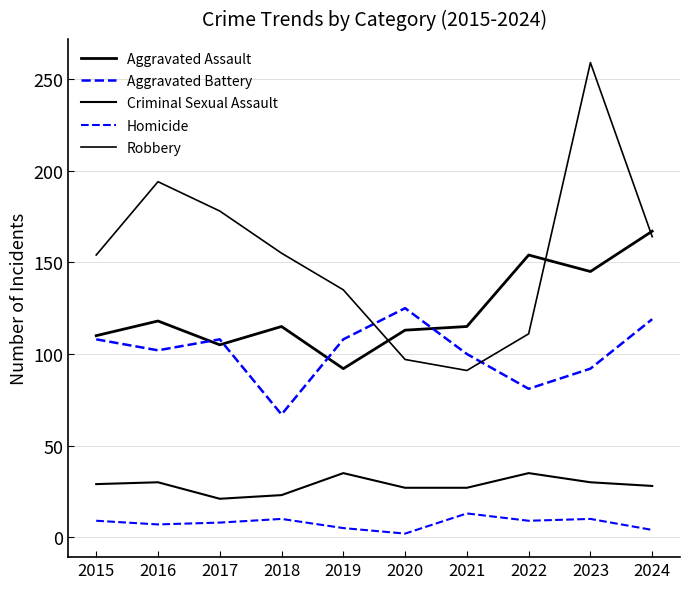

What value does the Robbery series have at 2024?

164